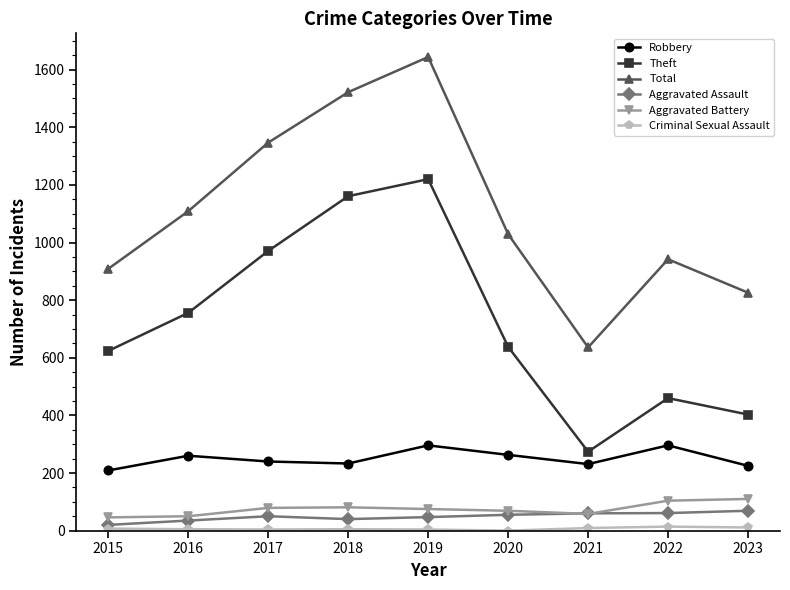

Where is the first local maximum for Robbery?

2016